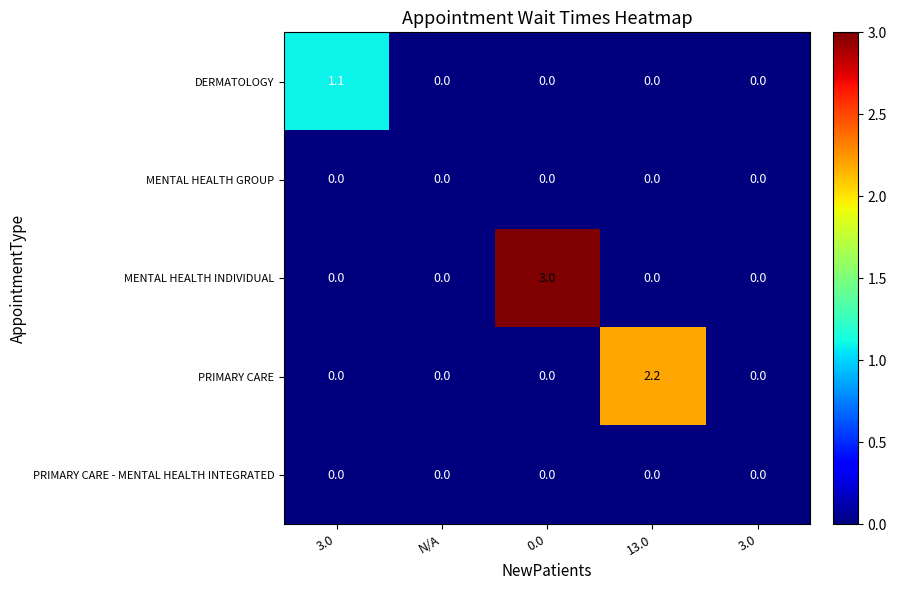

How many positive values does the DERMATOLOGY series have?

1